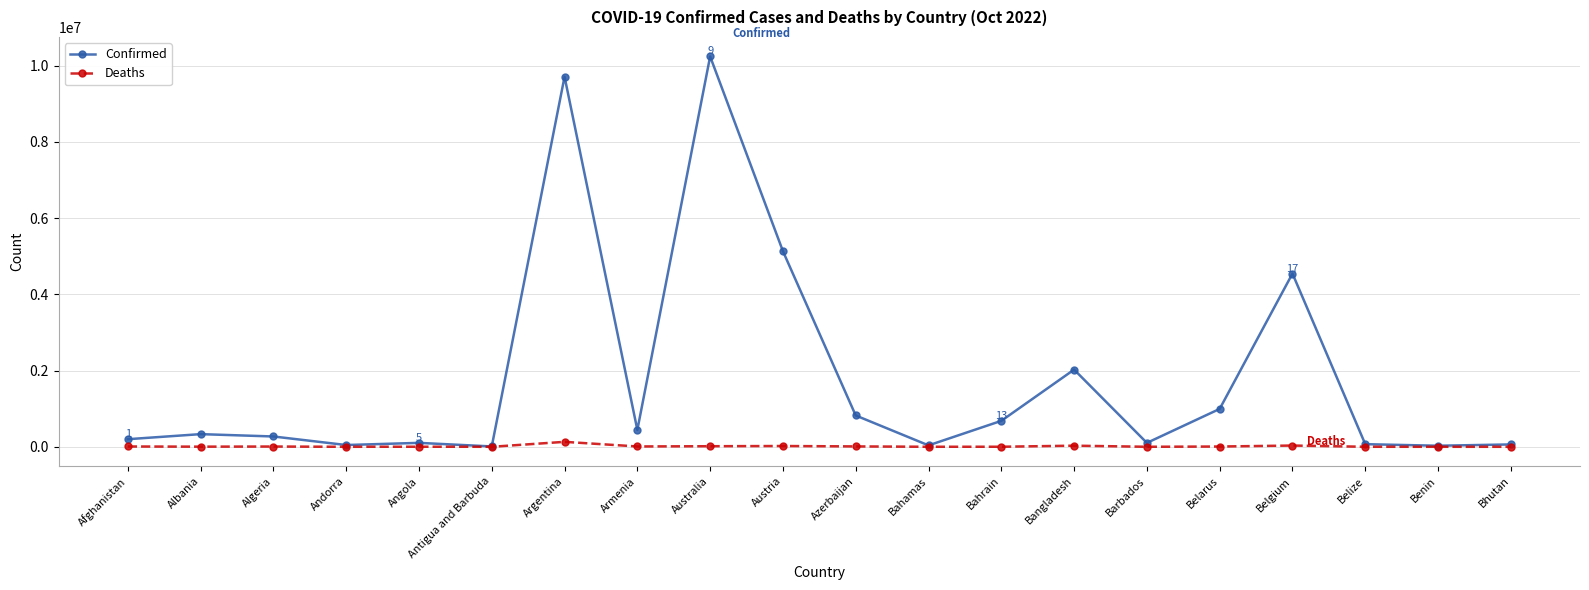

What is the label of the 20th point from the right?

Afghanistan